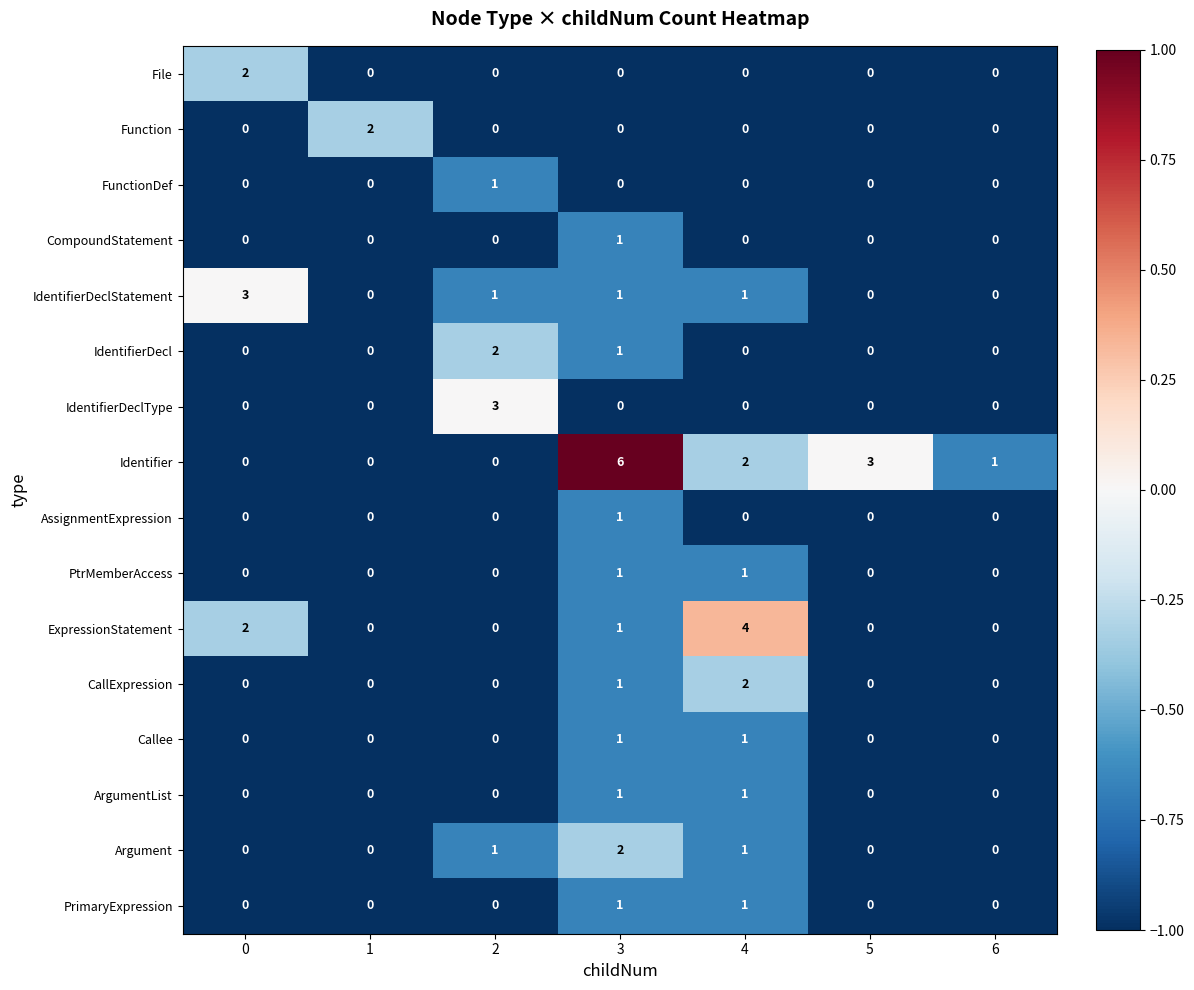

Between 0 and 1, which series saw the biggest shift?

IdentifierDeclStatement